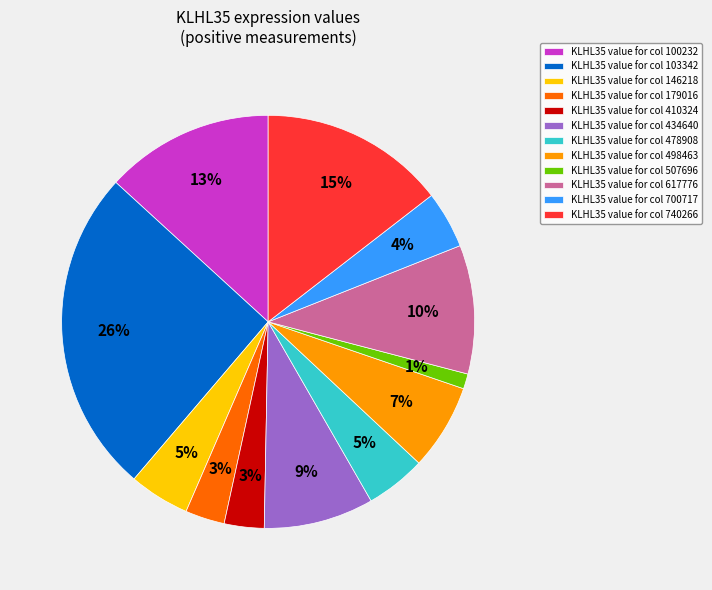

Is the sum of KLHL35 value for col 700717 and KLHL35 value for col 146218 greater than half?

No